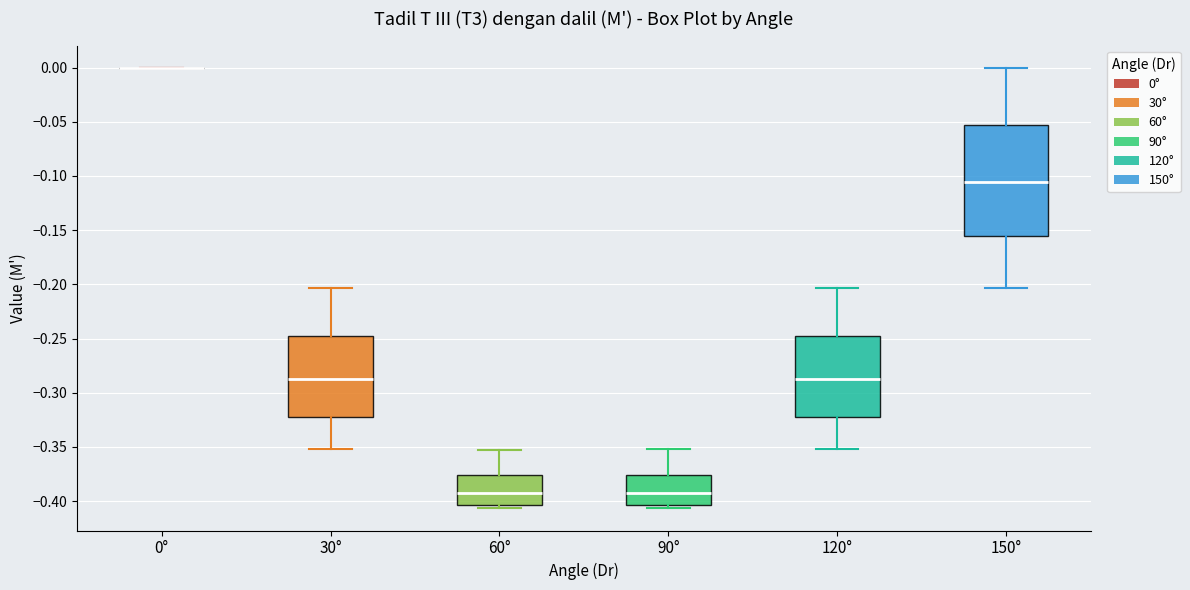

Reading left to right, transcribe this box plot: for each box, give where its median line is, the range the box spans, and where its two whiskers end, as read against the y-axis. The values are not printed on the chart, so give them approximately, as read against the axis.

0°: box collapsed to a line at 0.000, whiskers 0.000 to 0.000
30°: median -0.290, box -0.325 to -0.250, whiskers -0.350 to -0.205
60°: median -0.395, box -0.405 to -0.375, whiskers -0.405 (just below the box's lower edge) to -0.350
90°: median -0.395, box -0.405 to -0.375, whiskers -0.405 (just below the box's lower edge) to -0.350
120°: median -0.290, box -0.325 to -0.250, whiskers -0.350 to -0.205
150°: median -0.105, box -0.155 to -0.055, whiskers -0.205 to 0.000